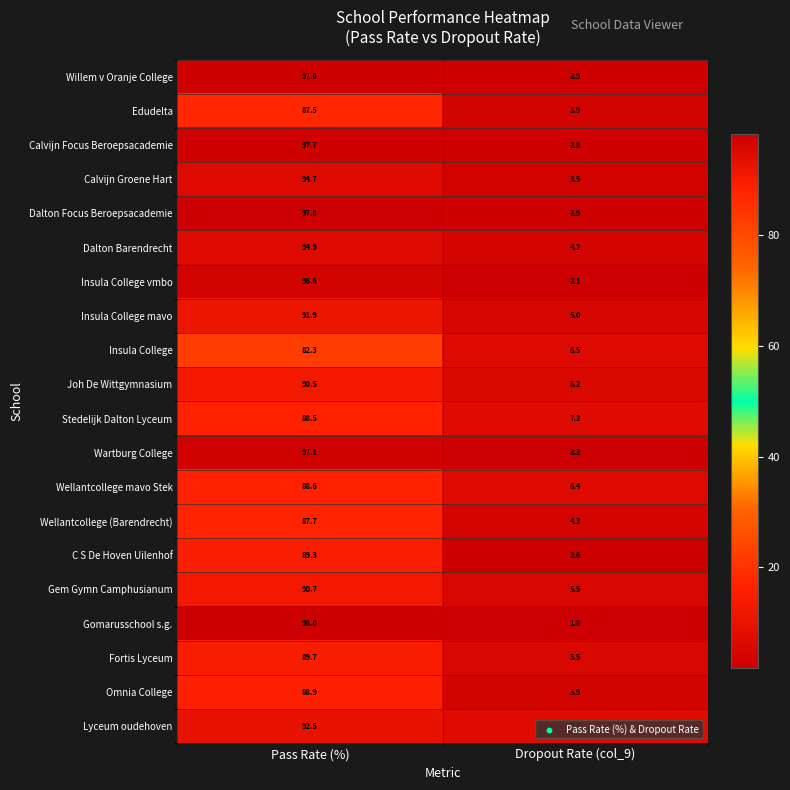

The Gem Gymn Camphusianum series shows 45.2 at Pass Rate (%). True or false?

False